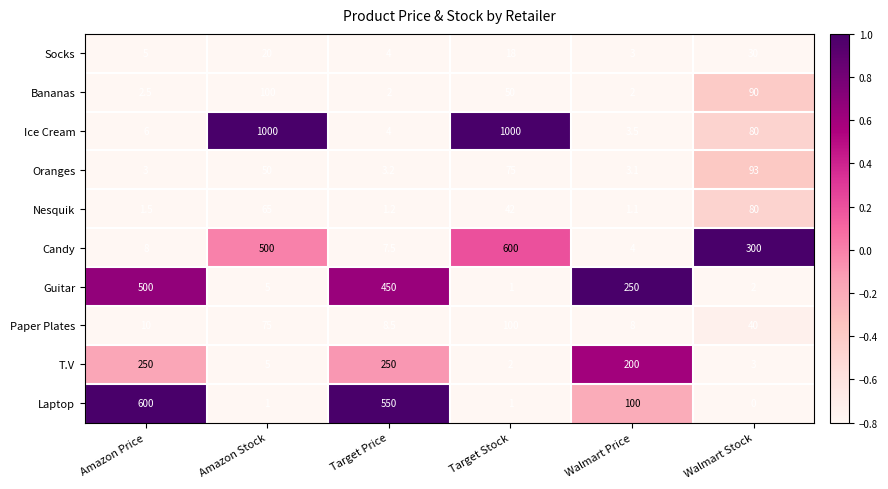

What is the smallest value displayed?

0.0